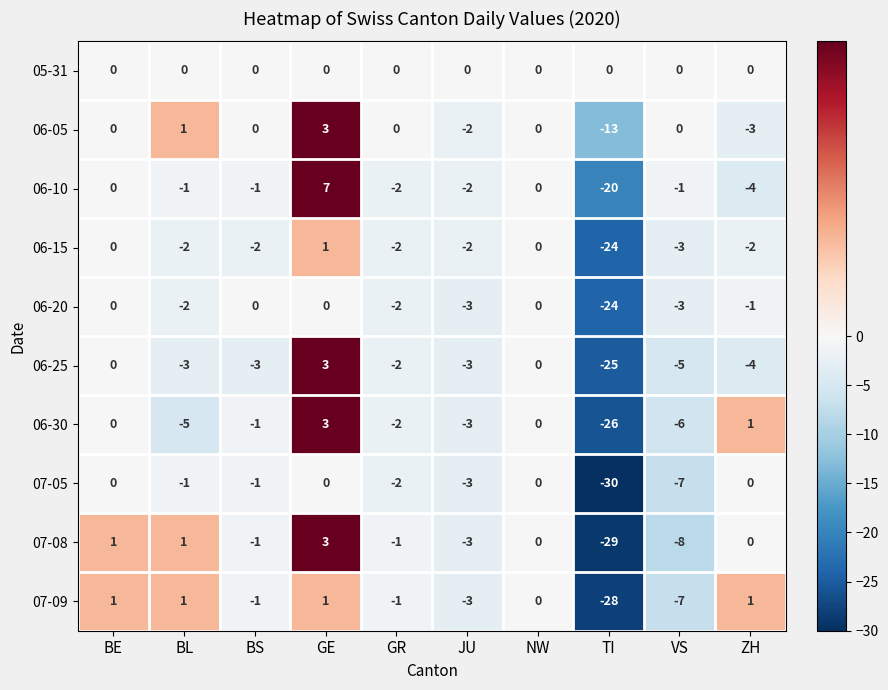

How many data points does each series have?

10